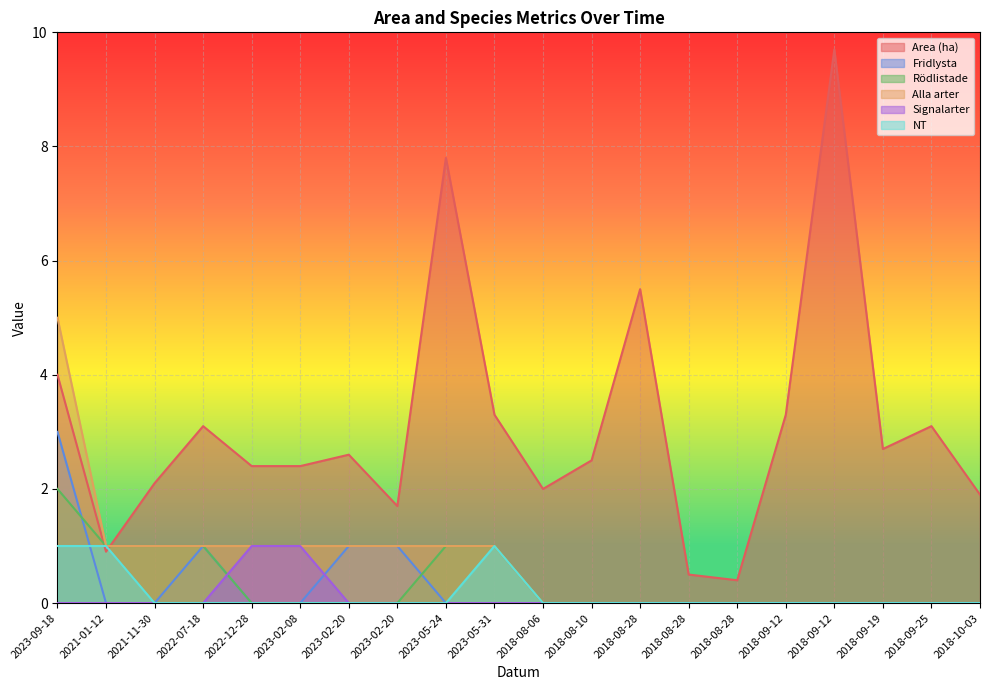

True or false: Signalarter and Alla arter intersect in this chart.

False